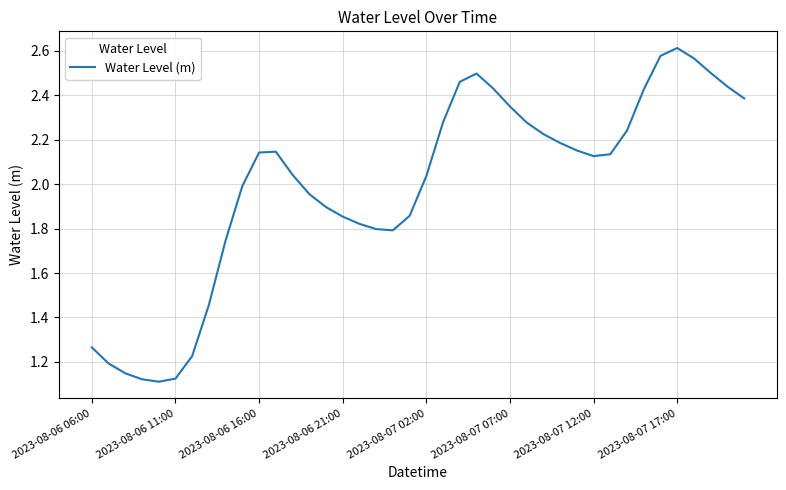

At which category does the chart reach its peak across all series?

2023-08-07 17:00